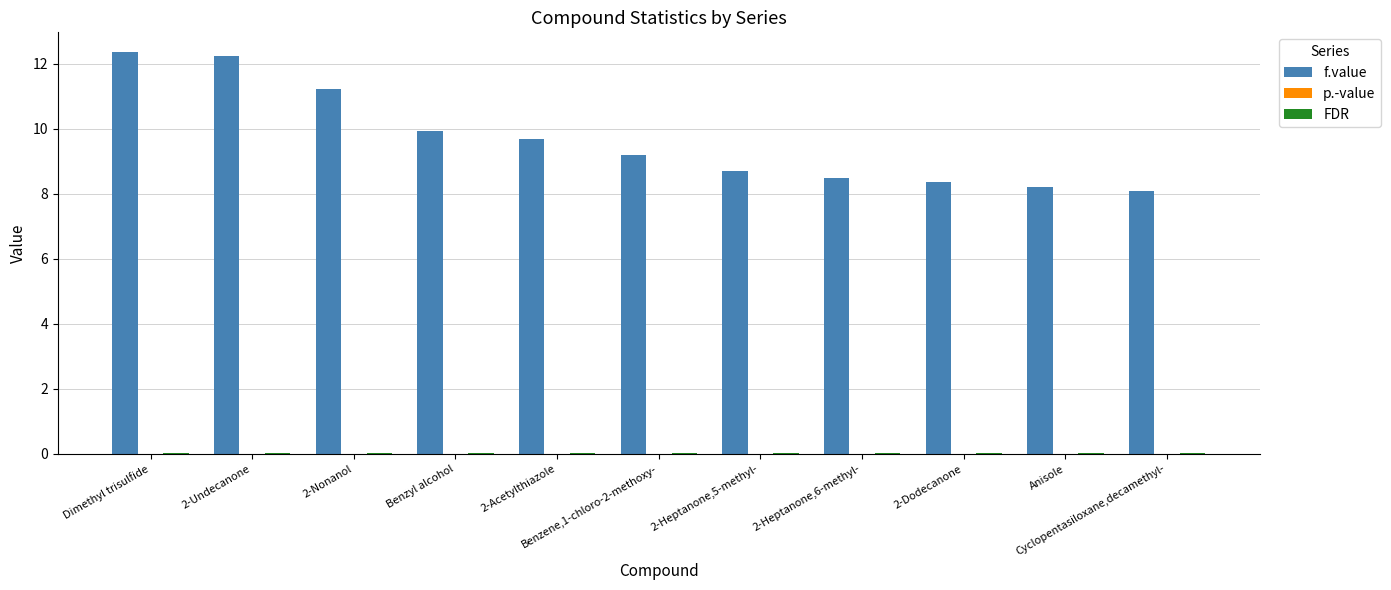

Is it true that f.value equals 8.4 at 2-Dodecanone?

True